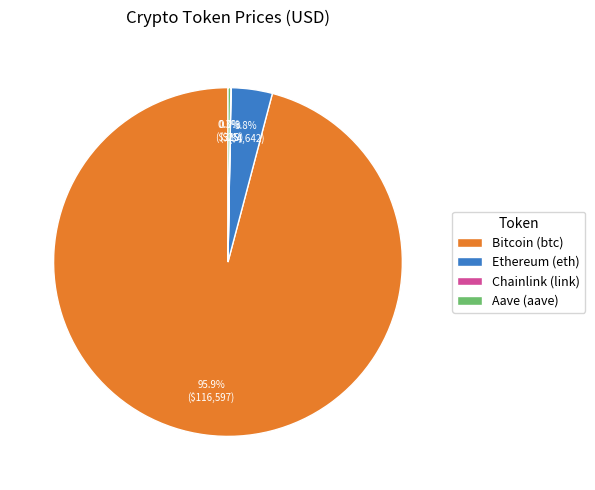

To the nearest percent, what is the difference between the largest and smallest slice percentages?

96%